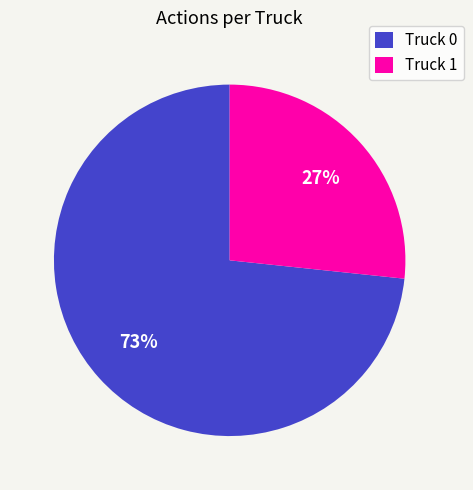

Which slice is the smallest?

Truck 1